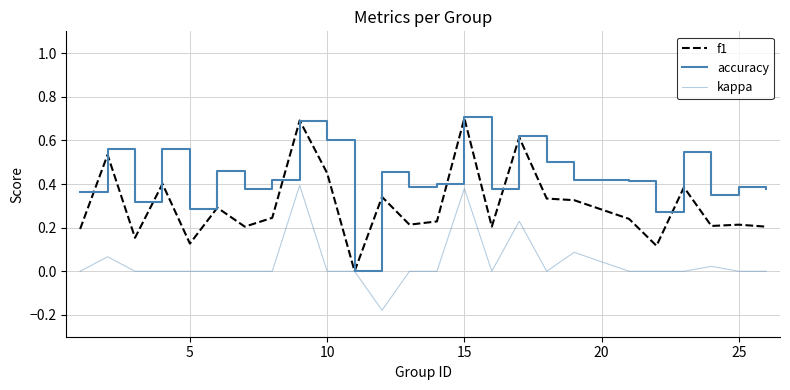

How many lines are shown in the chart?

3